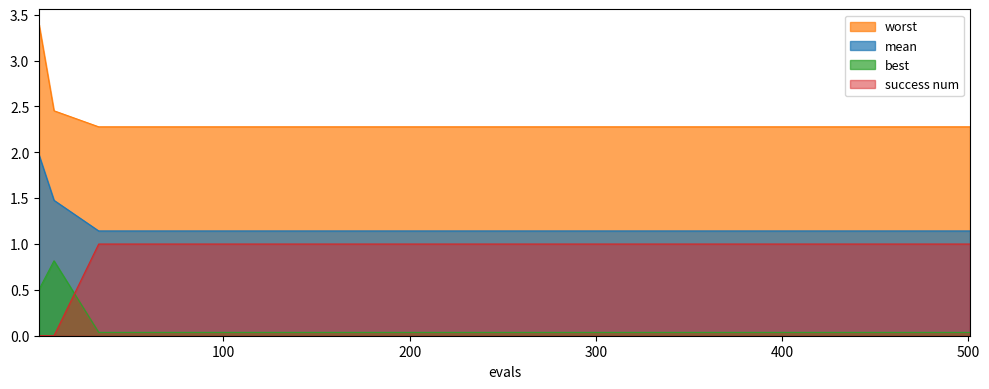

Which series has the largest total across all categories?

worst